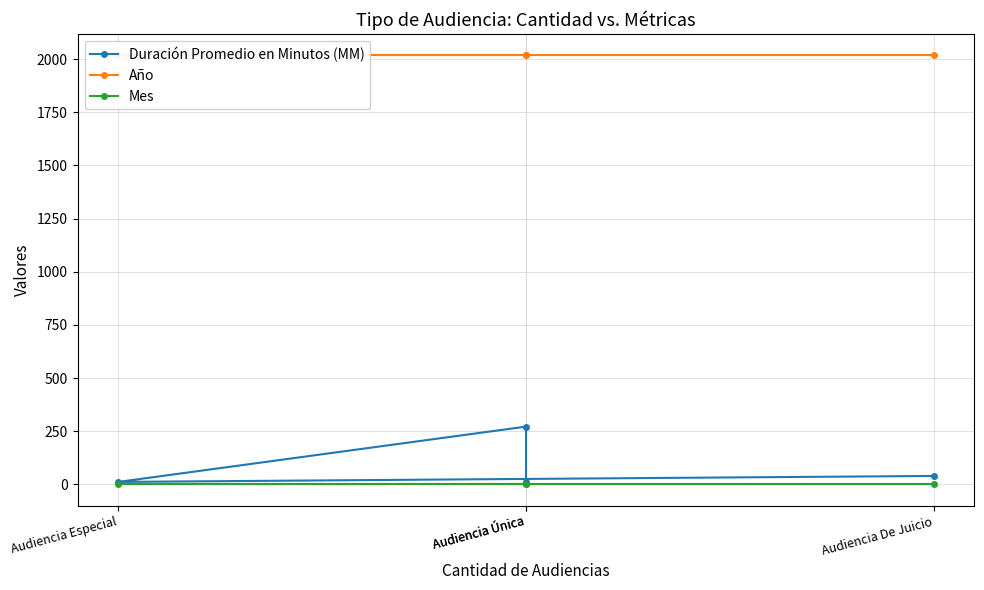

Which category has the lowest value in the Mes series?

Audiencia Única